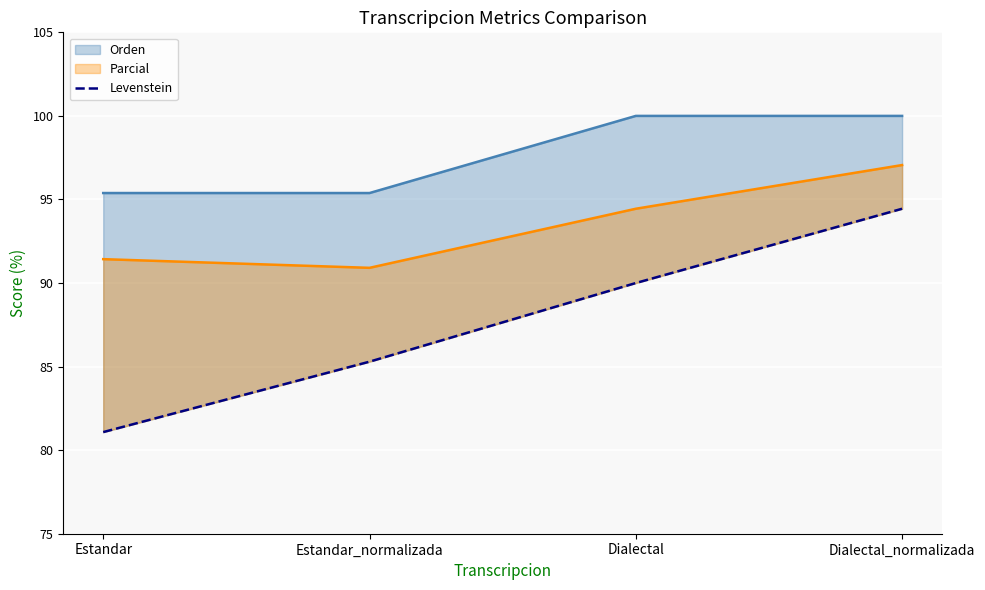

How many lines are shown in the chart?

1